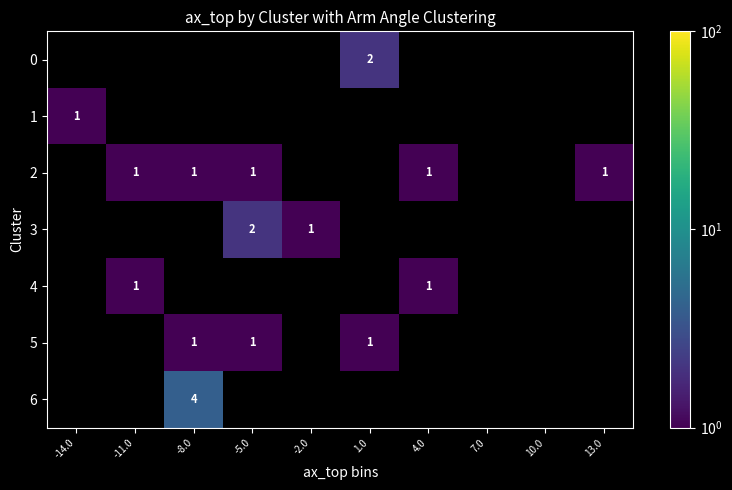

The value of 4 at 4.0 is 0. True or false?

False